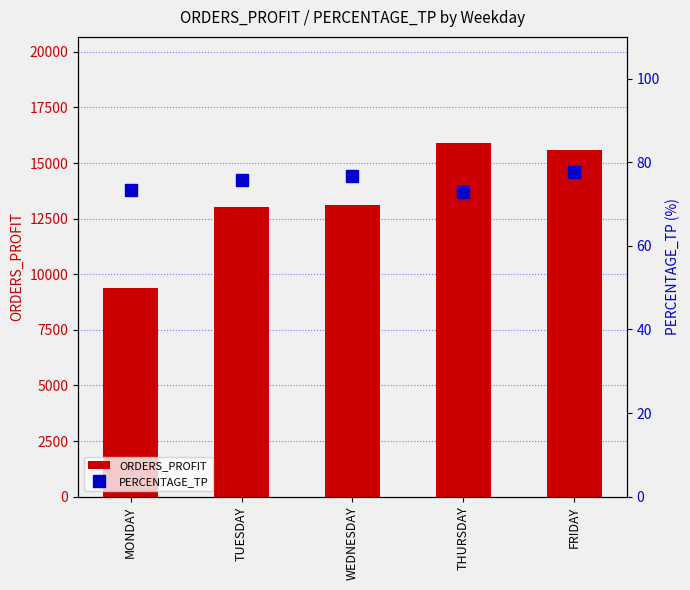

Reading left to right, list all the values displayed in this chart.

ORDERS_PROFIT: MONDAY=9385.0	TUESDAY=13028.8	WEDNESDAY=13101.0	THURSDAY=15904.0	FRIDAY=15582.0
PERCENTAGE_TP: MONDAY=73.5	TUESDAY=75.8	WEDNESDAY=76.7	THURSDAY=72.8	FRIDAY=77.7